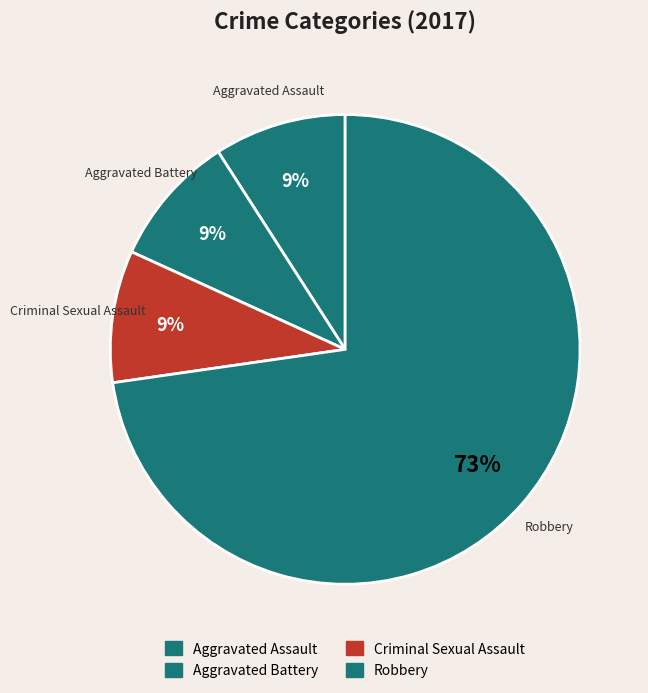

How many segments does this pie chart have?

4